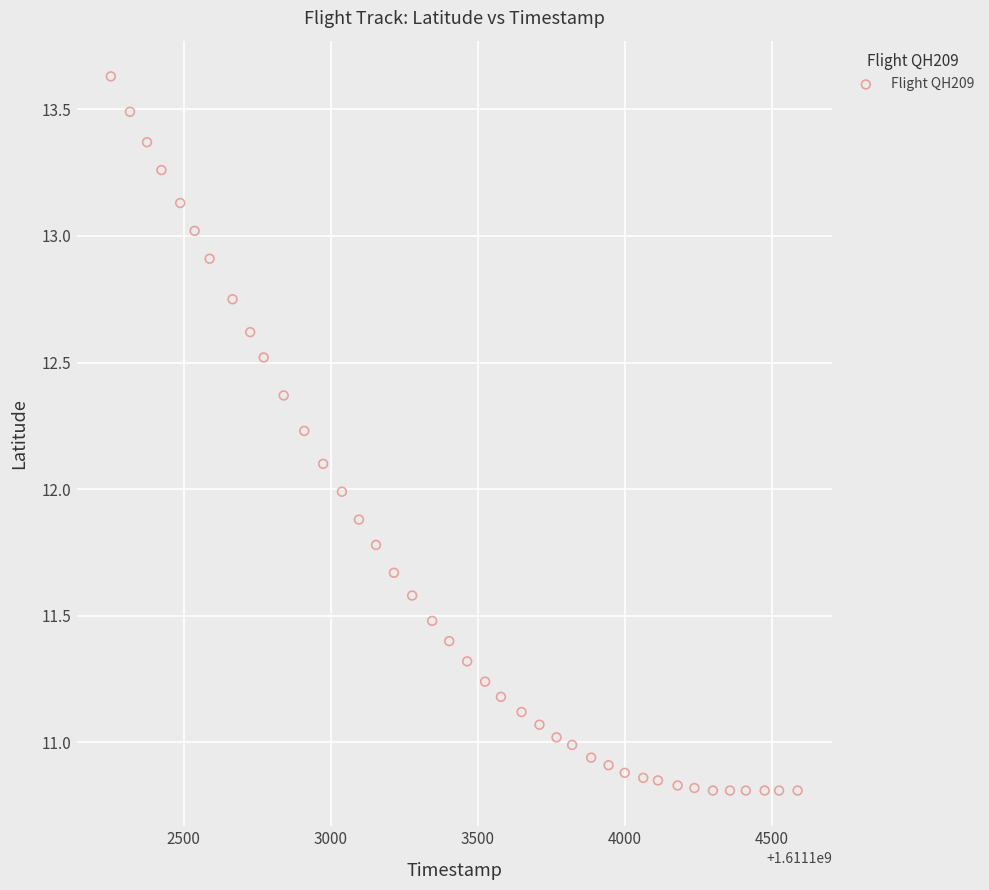

What is the range of Y values (max minus min)?

2.8